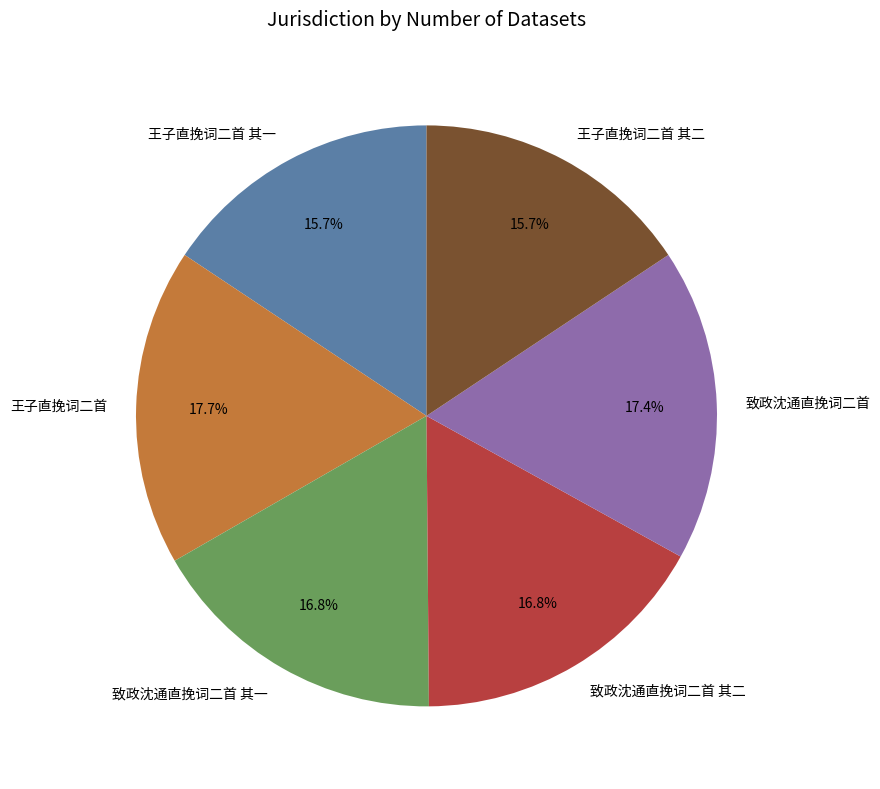

Approximately how many times larger is the value at 王子直挽词二首 其一 compared to 王子直挽词二首?

0.9